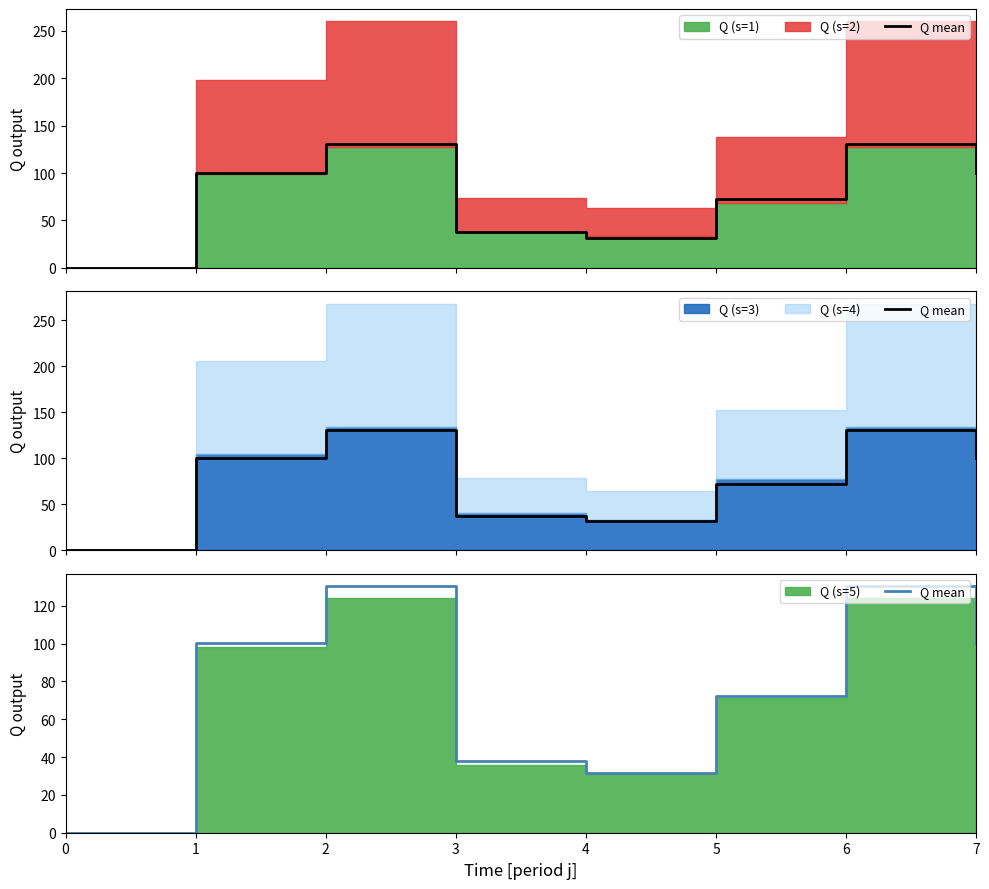

What is the value of the 3rd point from the left?

130.4